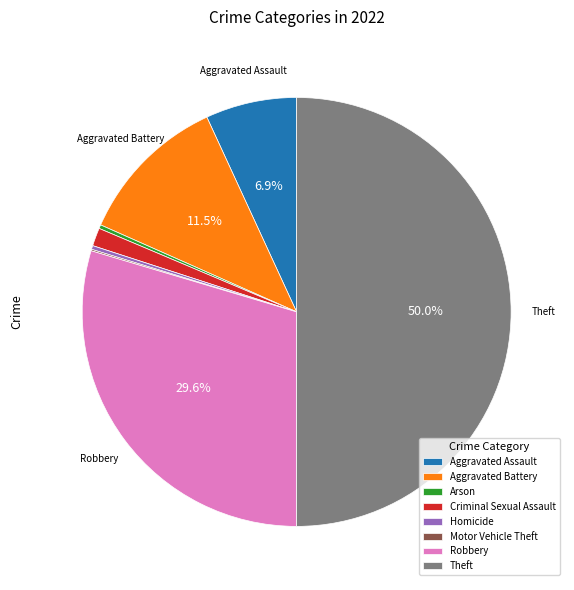

Combined, do Aggravated Battery and Homicide account for over 50%?

No